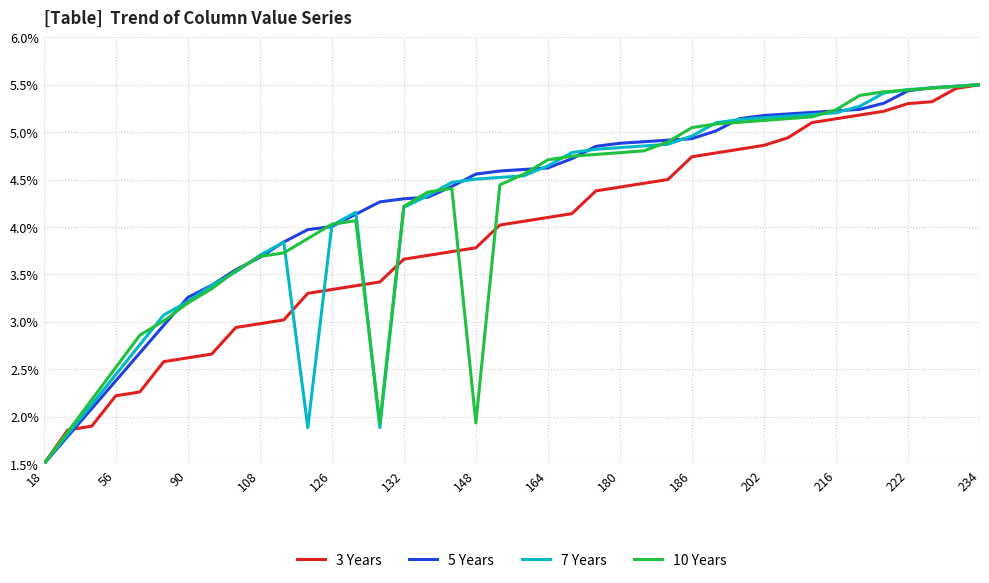

What is the lowest value of the 5 Years series?

1.5